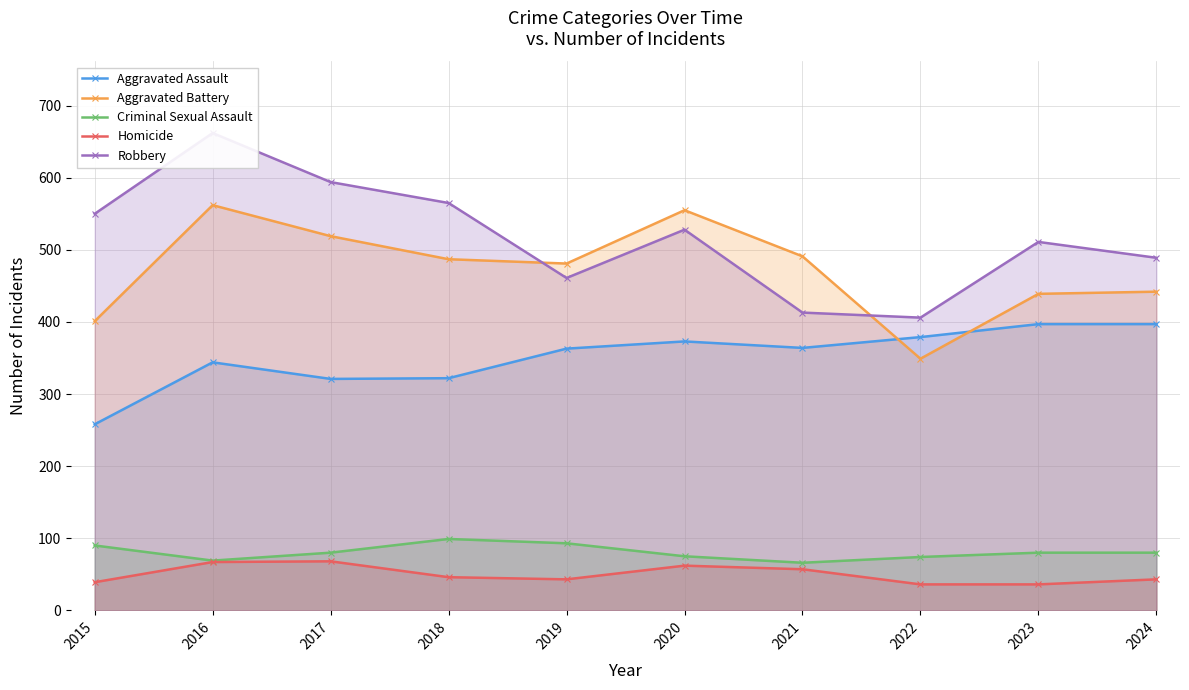

Is the value of Homicide at 2021 greater than the value of Robbery at 2021?

No